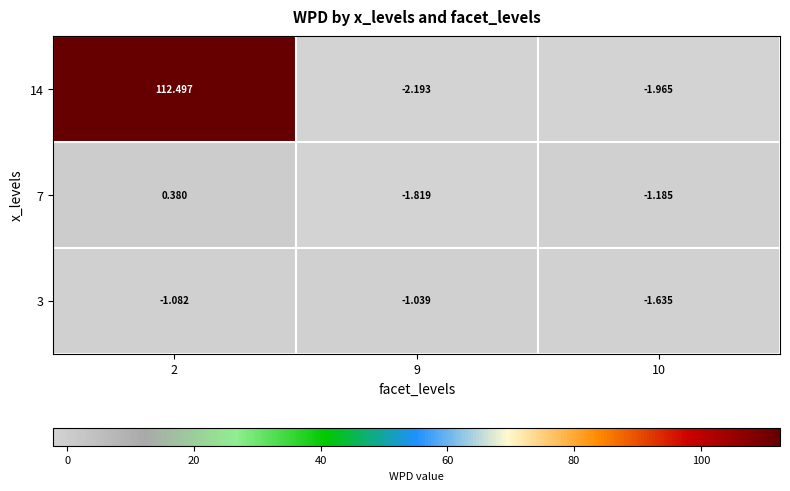

Is the value of 14 at 10 greater than the value of 3 at 2?

No